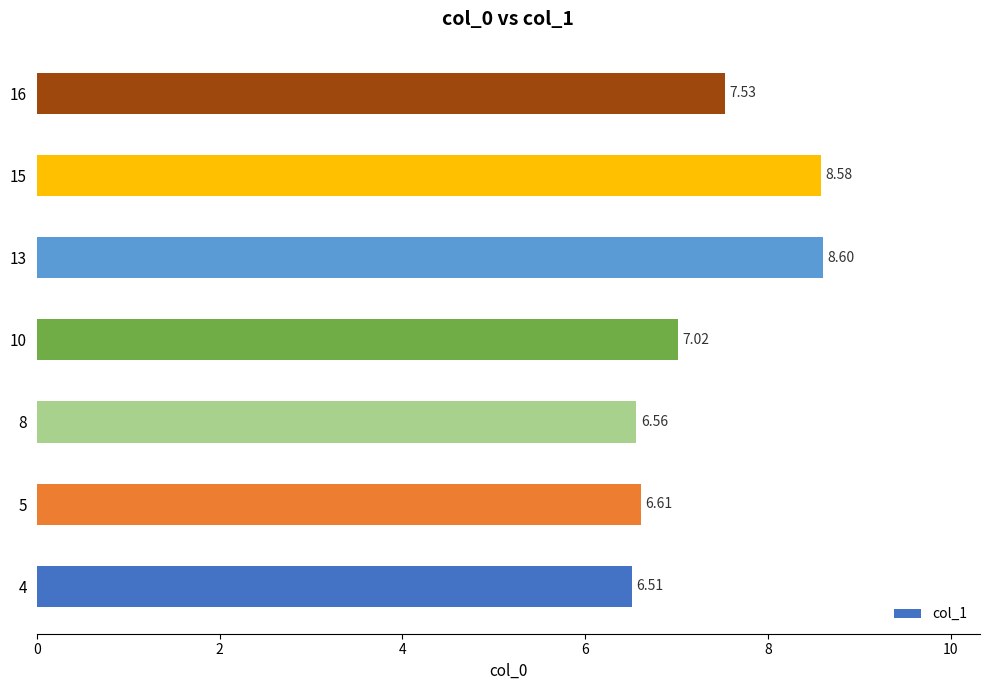

What is the change in value from 10 to 16?

+0.5